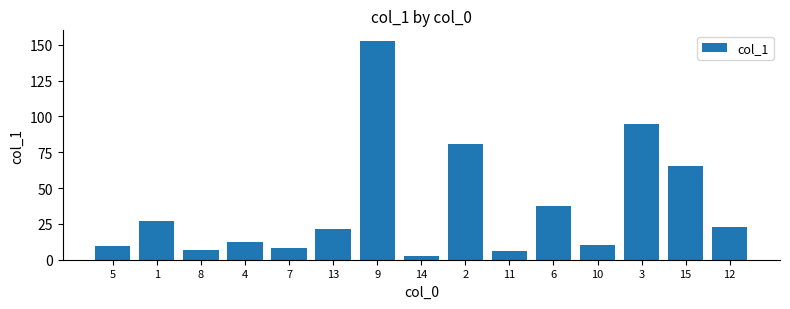

What is the ratio of the value at 9 to the value at 12?

6.7